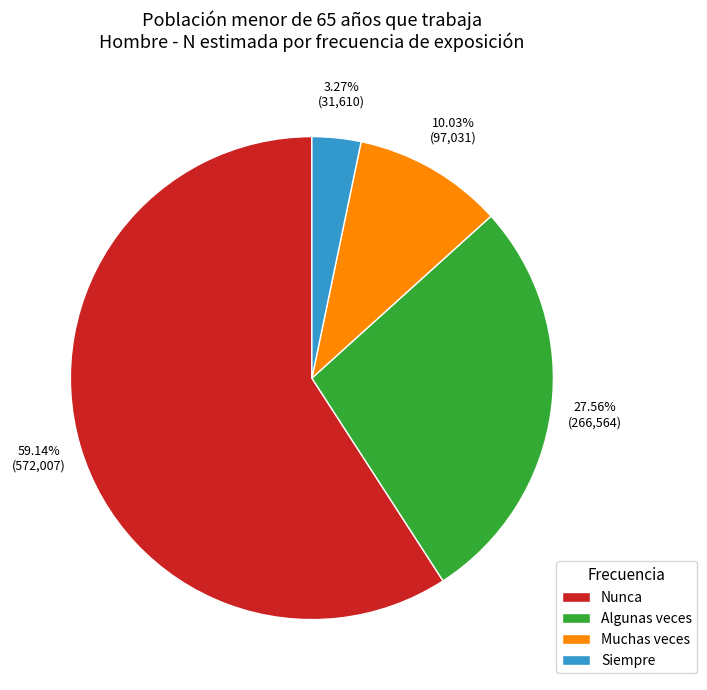

To the nearest percent, what portion does Siempre represent?

3%